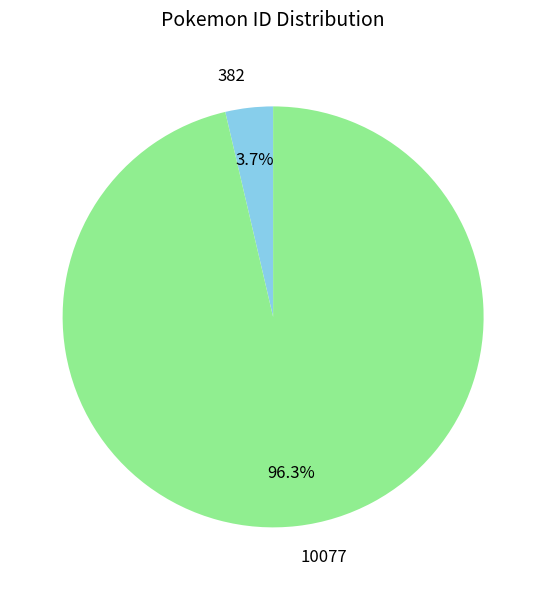

Which has a higher value, 382 or 10077?

10077